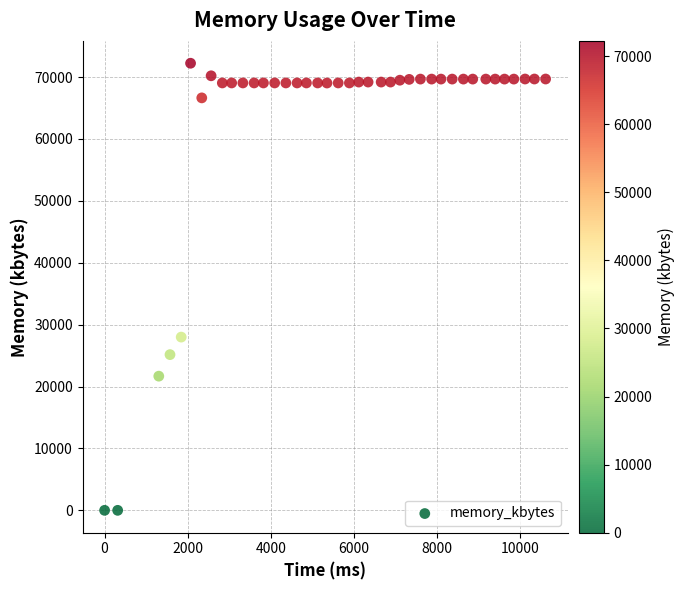

What Y value in the scatter plot is closest to 36120?

27992